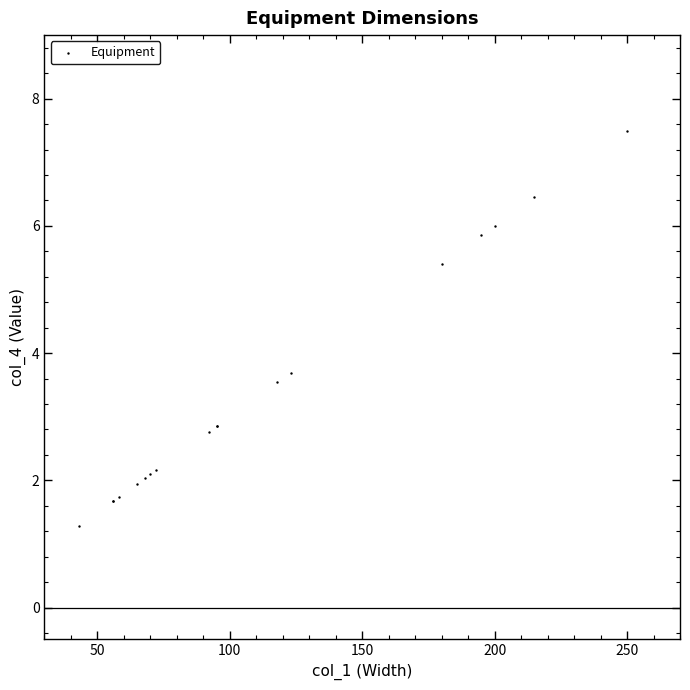

What Y value in the scatter plot is closest to 4?

3.7